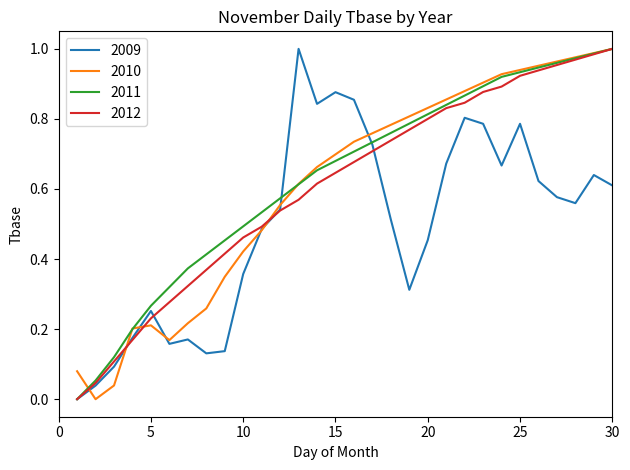

Reading left to right, transcribe all the data shown in this chart.

2009: 0.0	0.0	0.1	0.2	0.3	0.2	0.2	0.1	0.1	0.4	0.5	0.5	1.0	0.8	0.9	0.9	0.7	0.5	0.3	0.5	0.7	0.8	0.8	0.7	0.8	0.6	0.6	0.6	0.6	0.6
2010: 0.1	0.0	0.0	0.2	0.2	0.2	0.2	0.3	0.3	0.4	0.5	0.6	0.6	0.7	0.7	0.7	0.8	0.8	0.8	0.8	0.9	0.9	0.9	0.9	0.9	1.0	1.0	1.0	1.0	1.0
2011: 0.0	0.1	0.1	0.2	0.3	0.3	0.4	0.4	0.5	0.5	0.5	0.6	0.6	0.7	0.7	0.7	0.7	0.8	0.8	0.8	0.8	0.9	0.9	0.9	0.9	0.9	1.0	1.0	1.0	1.0
2012: 0.0	0.0	0.1	0.2	0.2	0.3	0.3	0.4	0.4	0.5	0.5	0.5	0.6	0.6	0.6	0.7	0.7	0.7	0.8	0.8	0.8	0.8	0.9	0.9	0.9	0.9	1.0	1.0	1.0	1.0